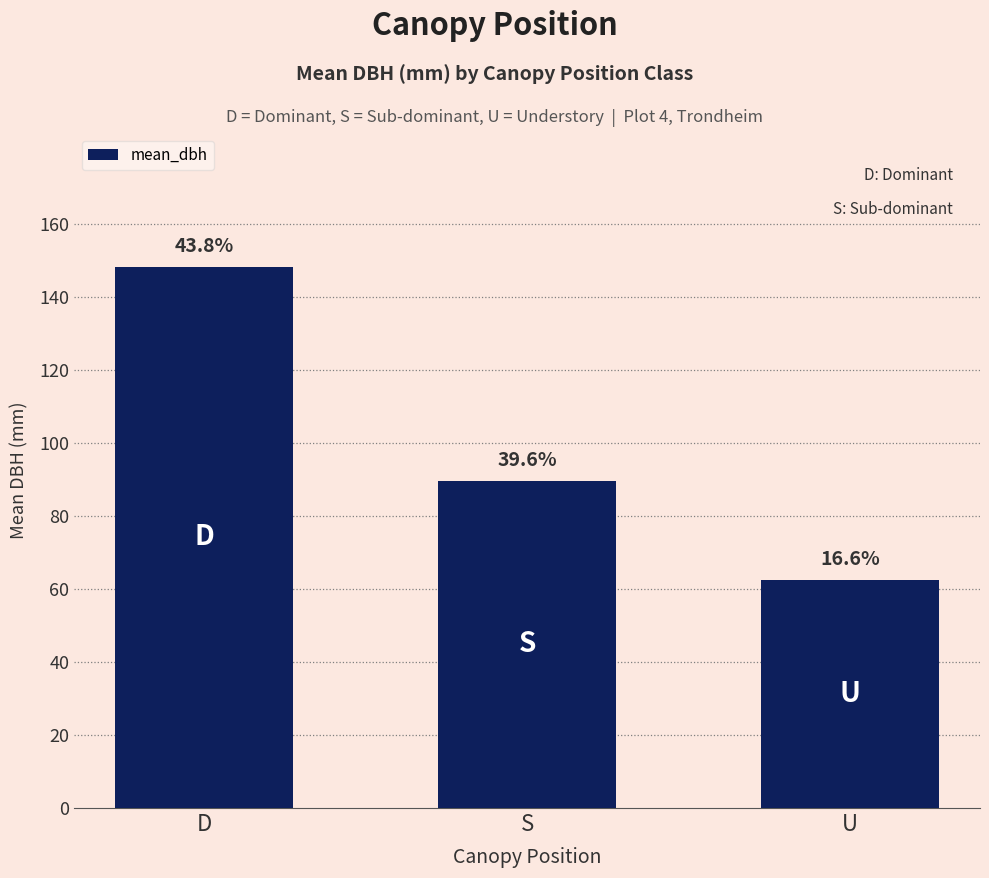

How many bars are there in total?

3